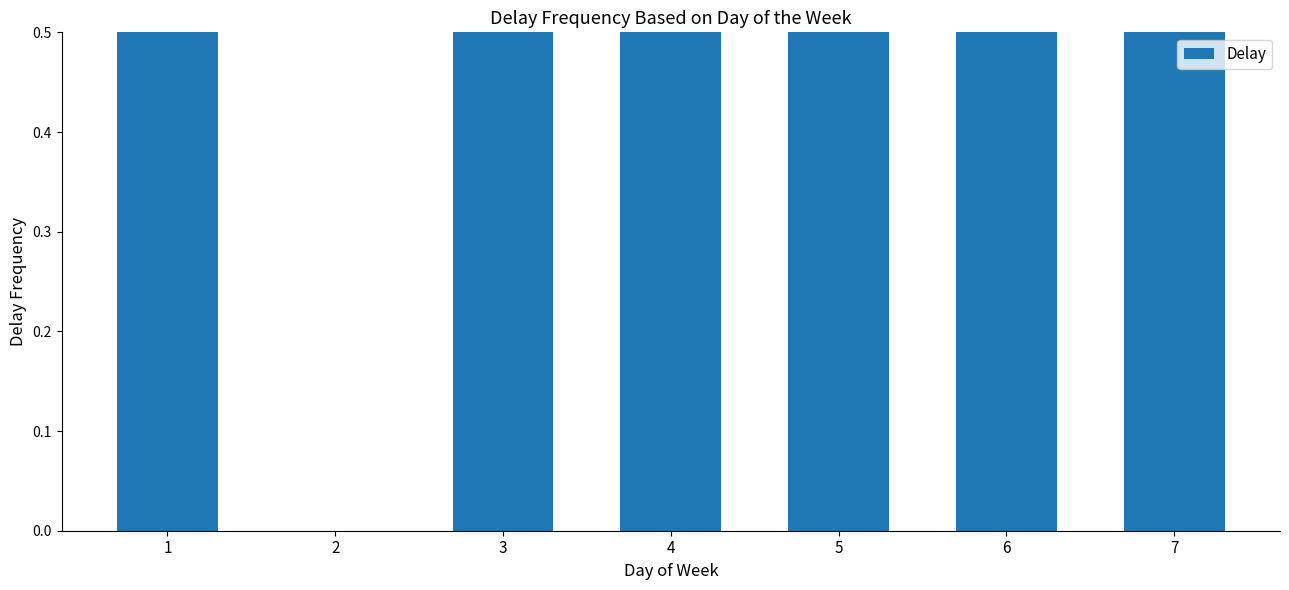

What is the difference between the maximum and minimum values?

1.2